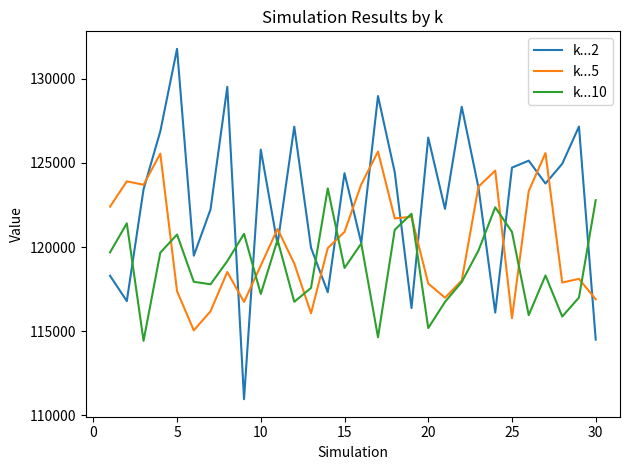

What is the maximum value shown in the chart?

131778.1